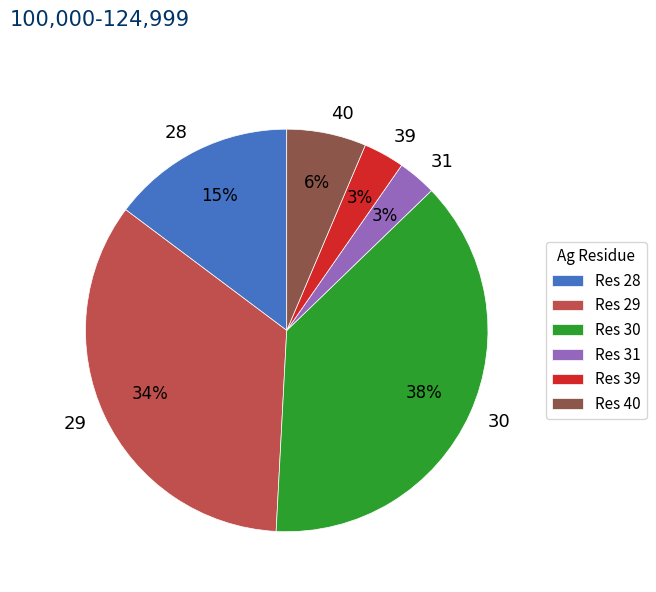

Between 29 and 28, which is larger?

29